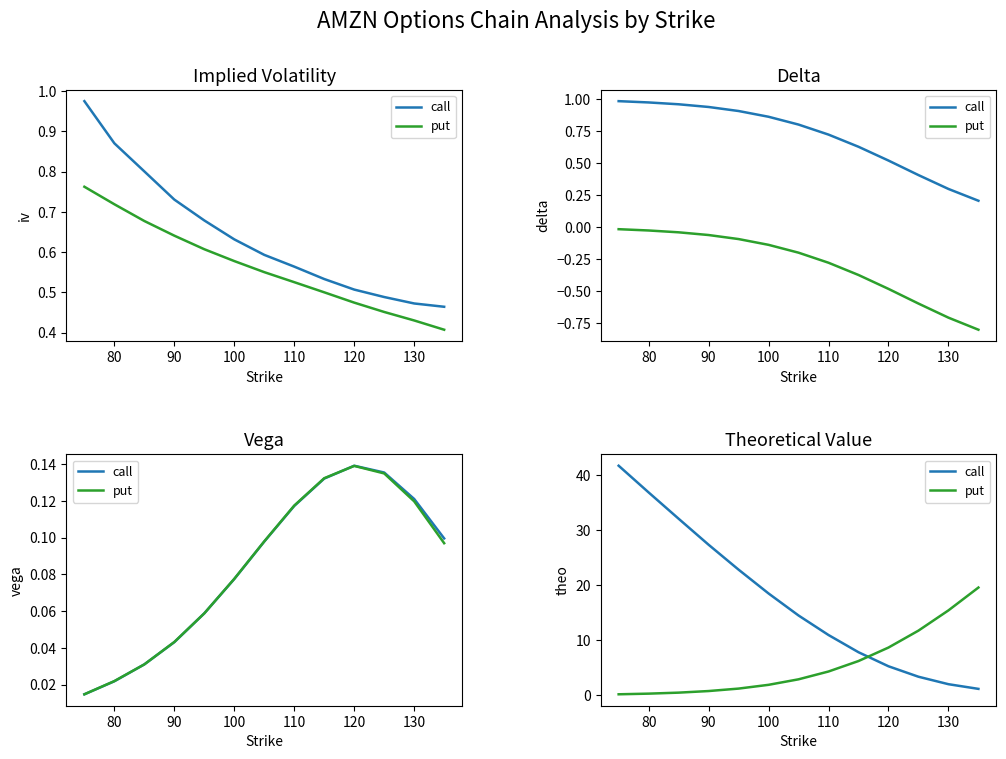

Which series changed the most between 100 and 110?

call